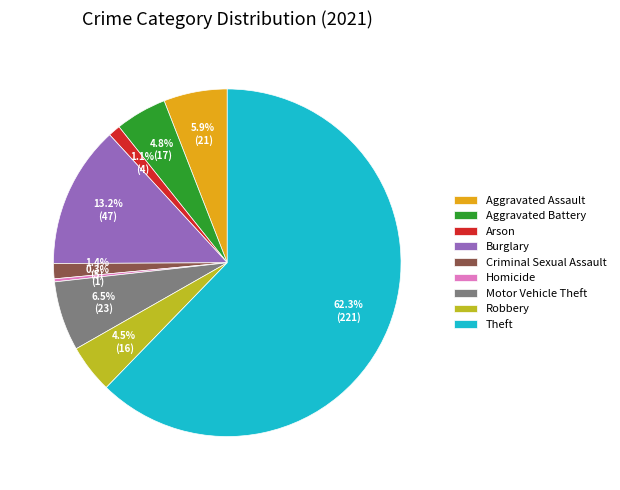

Is Arson the majority of the pie?

No